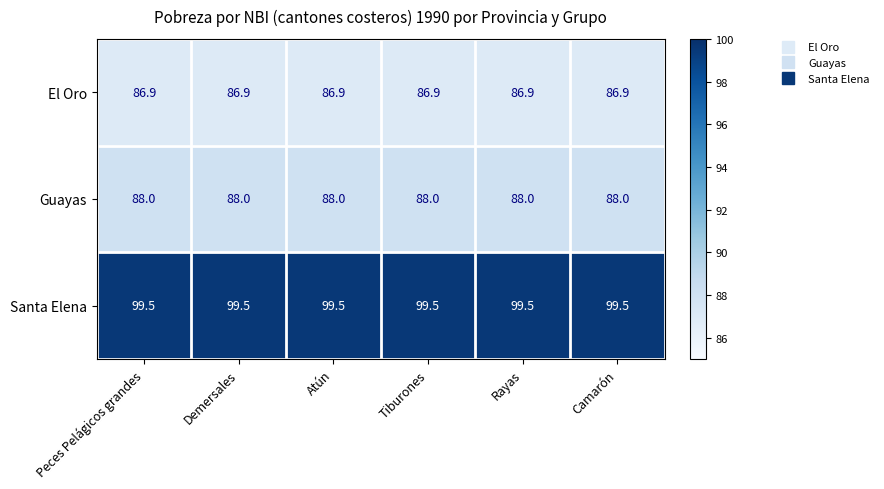

At how many categories does at least one series exceed 87?

6